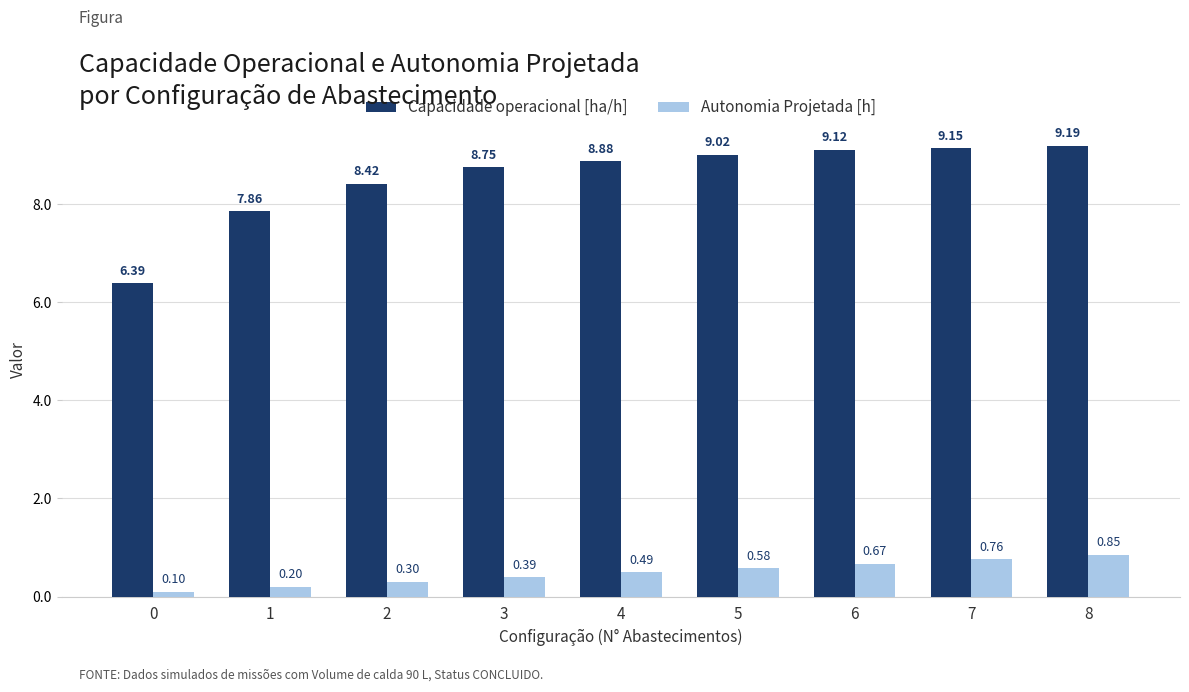

The Capacidade operacional [ha/h] series shows 9.1 at 7. True or false?

True